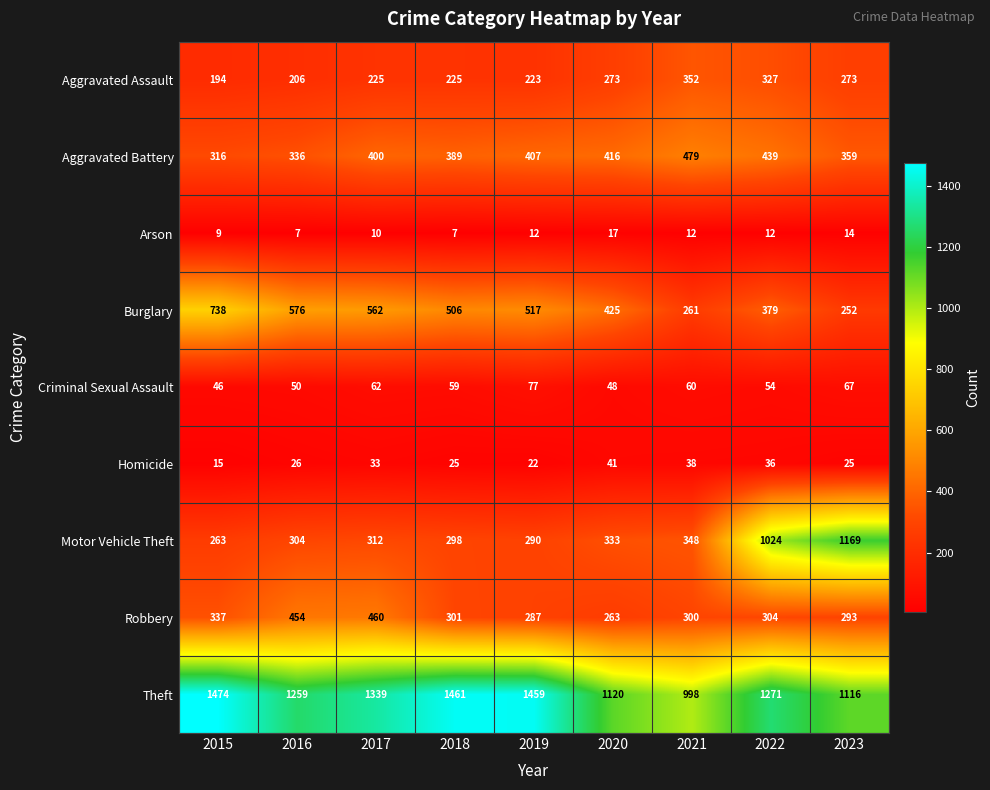

What is the average value of the Aggravated Assault series?

255